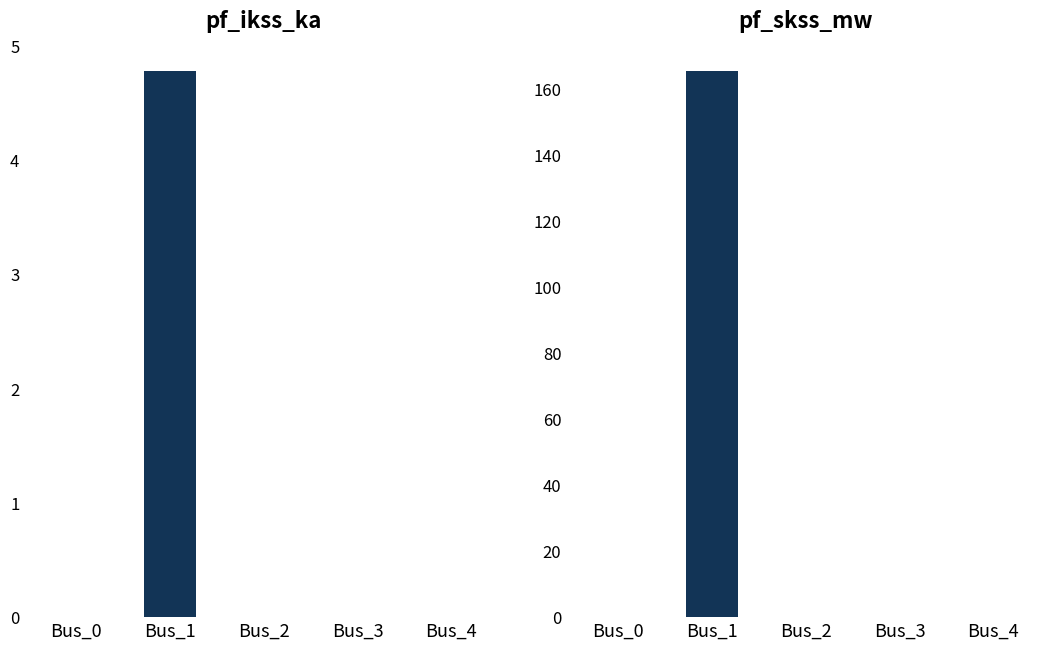

Which series has the largest total across all categories?

pf_skss_mw